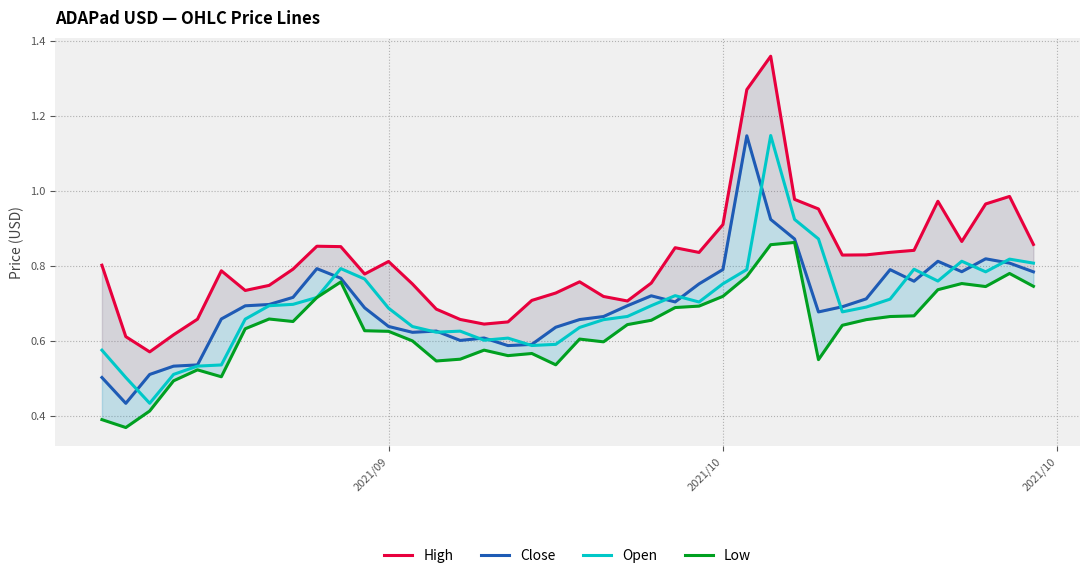

Is this an area chart (filled region under the line)?

No